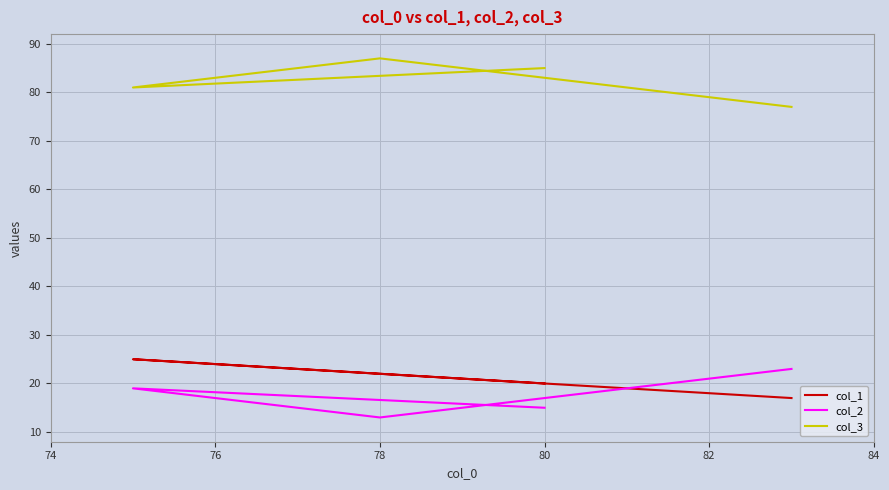

What is the maximum value shown in the chart?

87